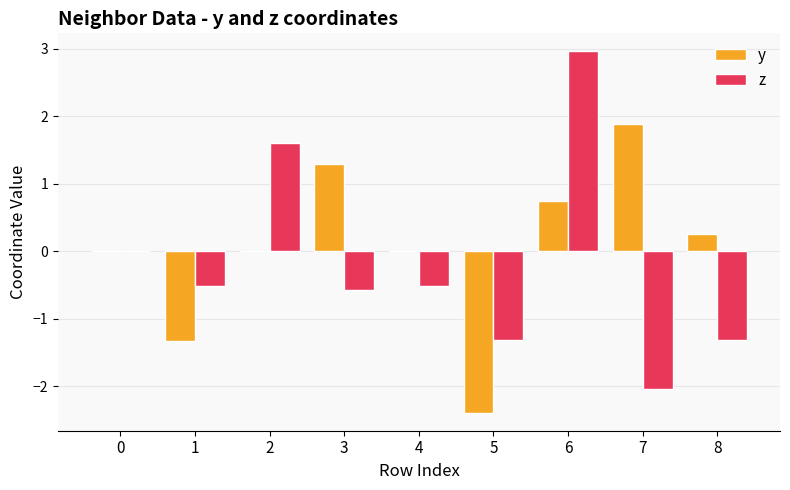

The z series shows -0.7 at 5. True or false?

False